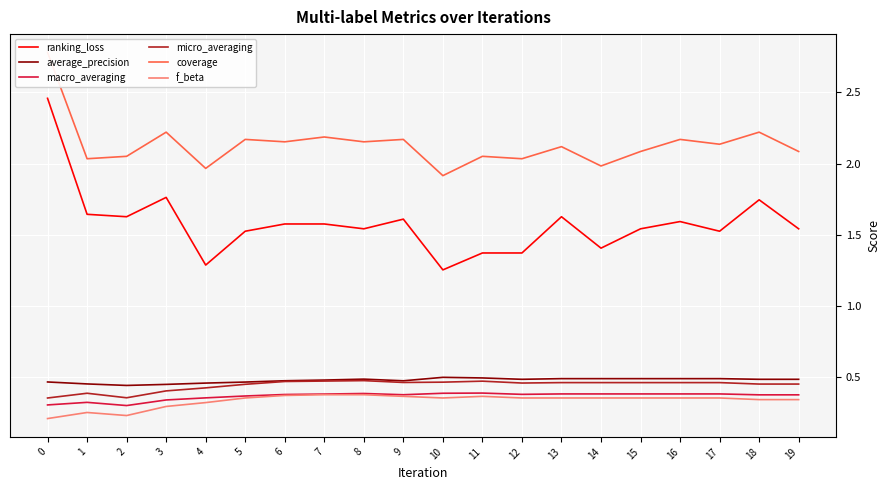

Is this an area chart (filled region under the line)?

No